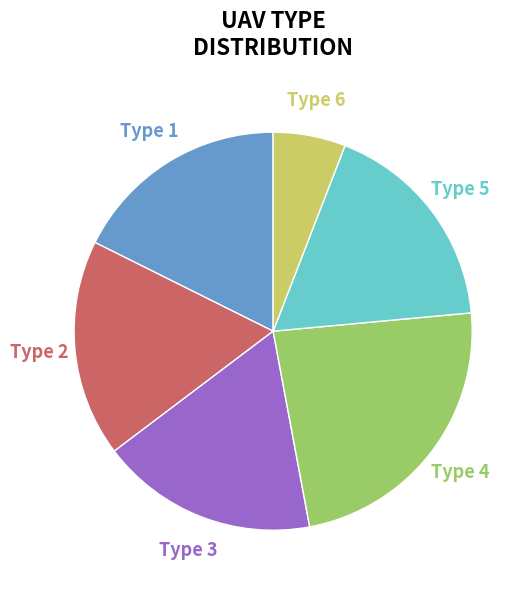

To the nearest percent, what portion does Type 4 represent?

24%